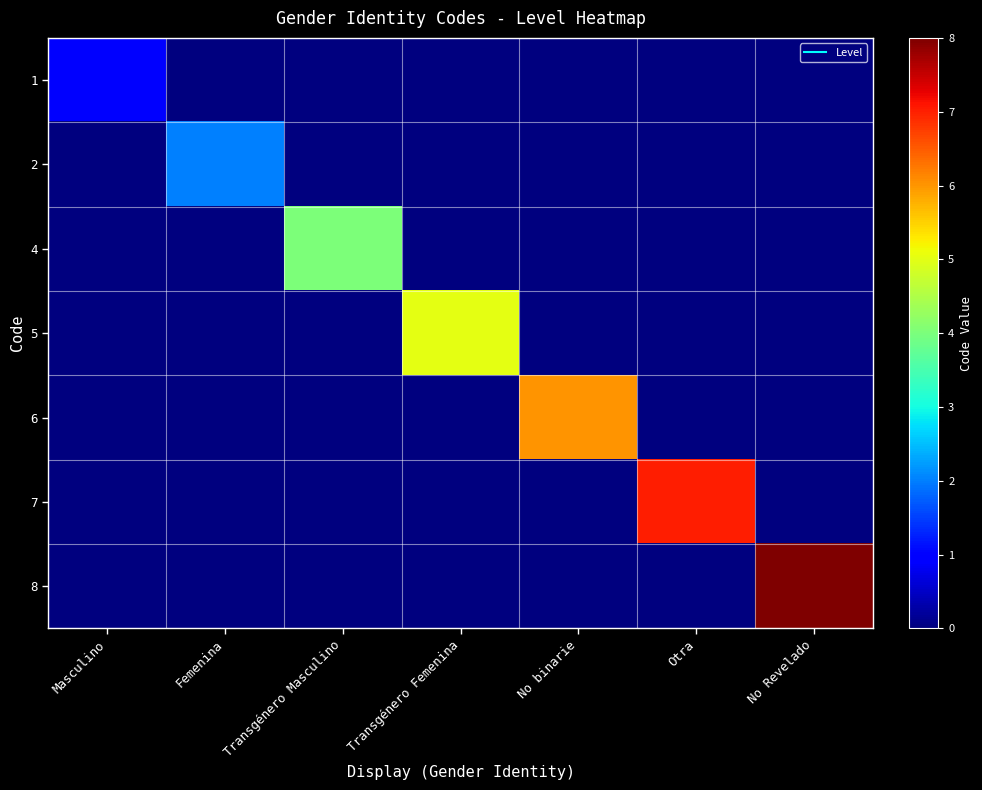

What is the total value across all series at Femenina?

2